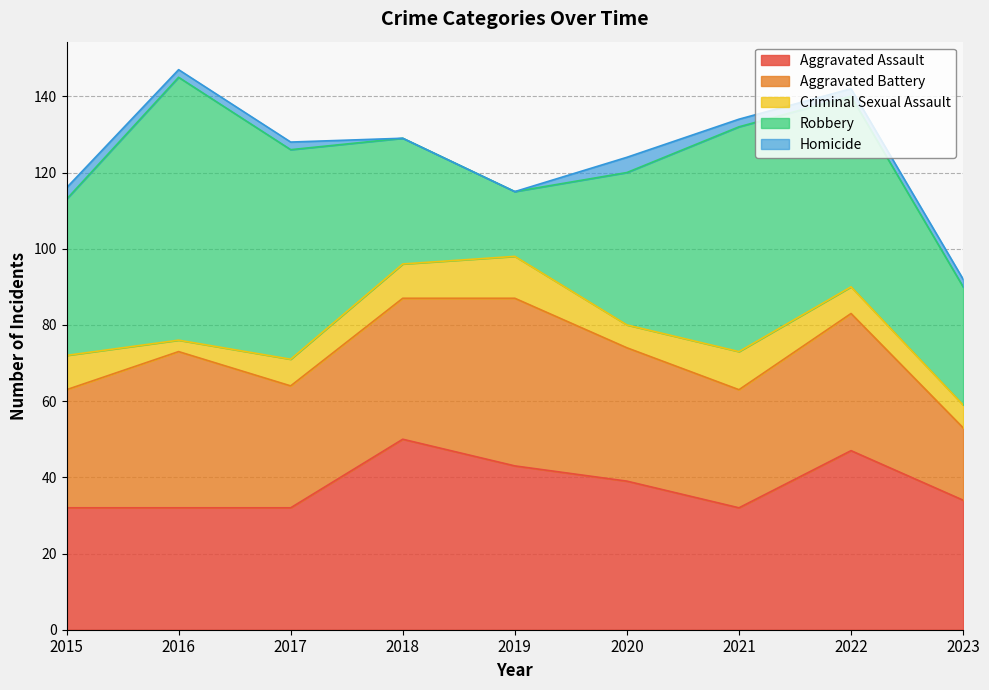

List the labels in order of Aggravated Assault value, smallest first.

2015, 2016, 2017, 2021, 2023, 2020, 2019, 2022, 2018